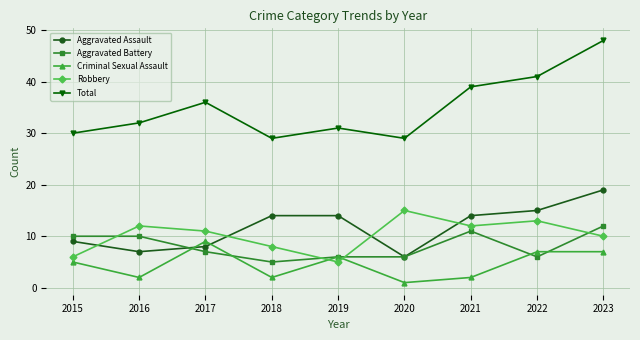

What is the average value of the Criminal Sexual Assault series?

5